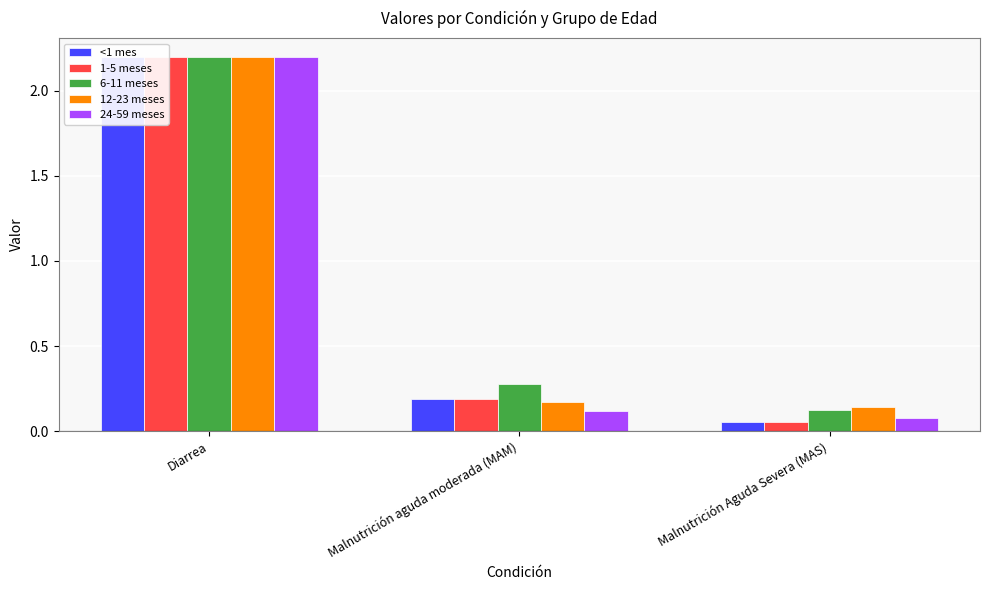

Between Malnutrición aguda moderada (MAM) and Malnutrición Aguda Severa (MAS), which is larger?

Malnutrición aguda moderada (MAM)